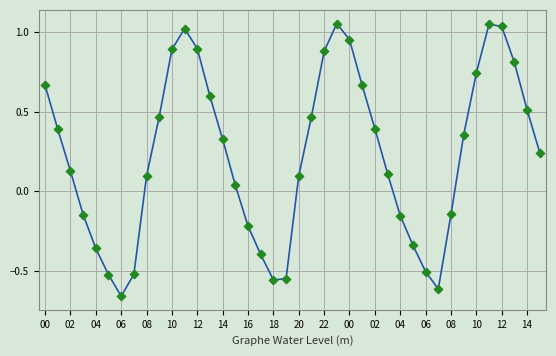

What is the difference between the maximum and minimum values?

1.7